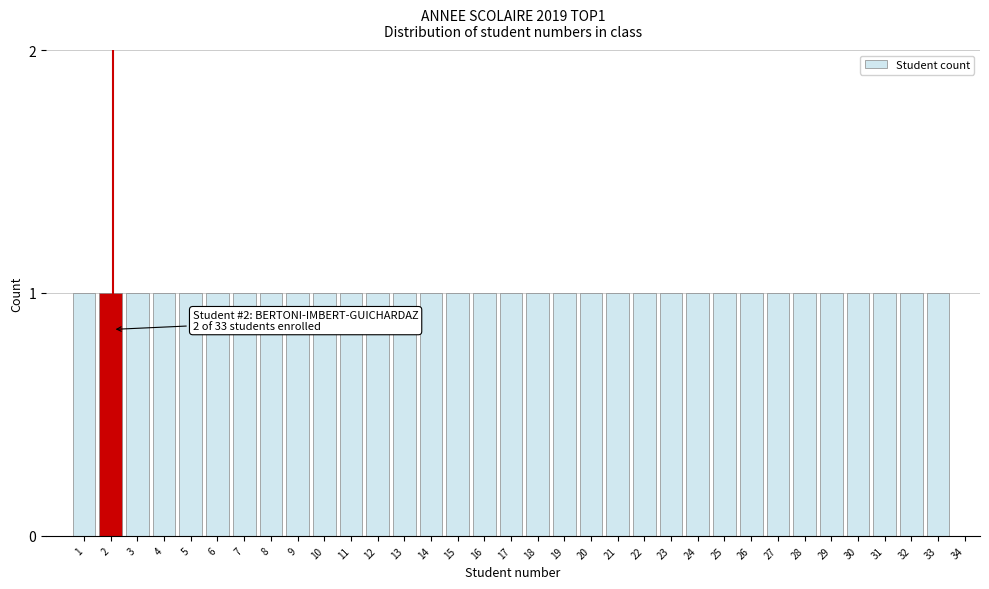

Approximately how many times larger is the value at 13 compared to 30?

1.0